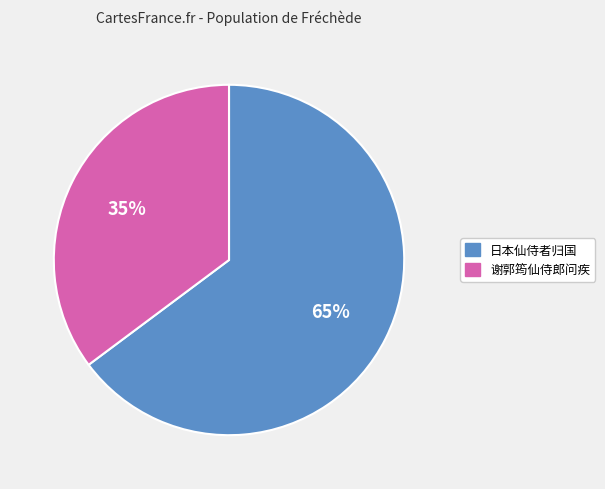

To the nearest percent, what is the difference between the largest and smallest slice percentages?

30%